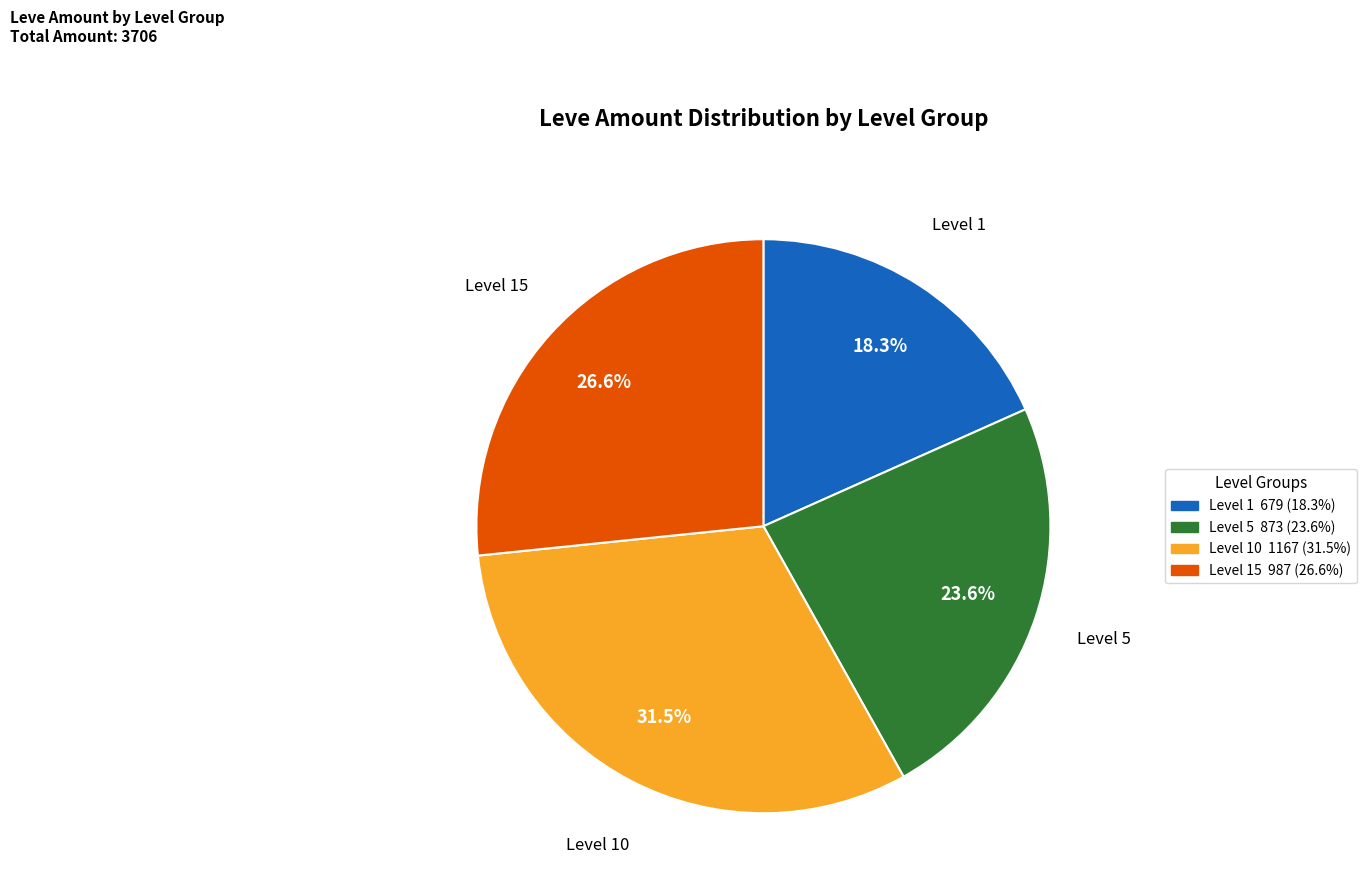

Does any single category account for the majority?

No